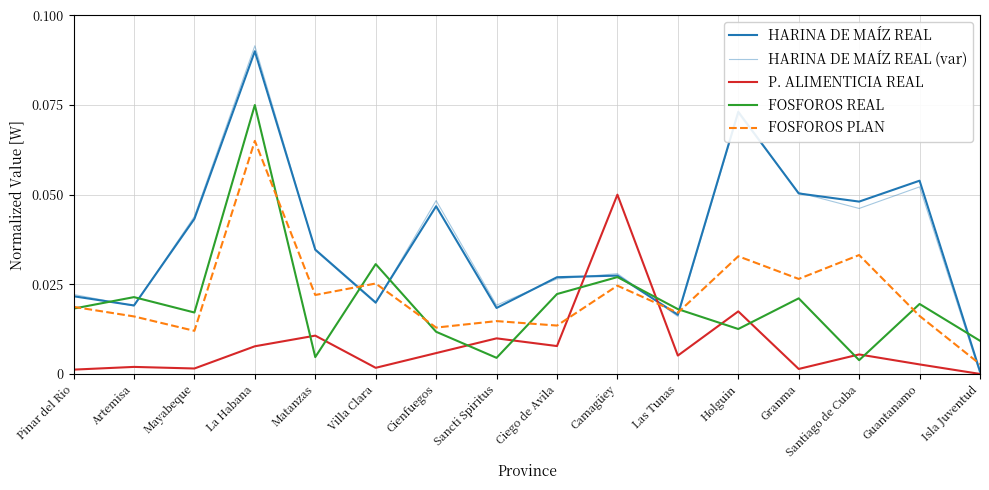

How many interior local valleys does the FOSFOROS PLAN series have?

6